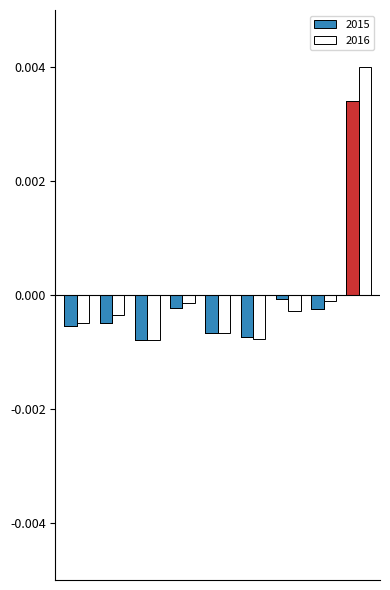

How many data points does each series have?

9